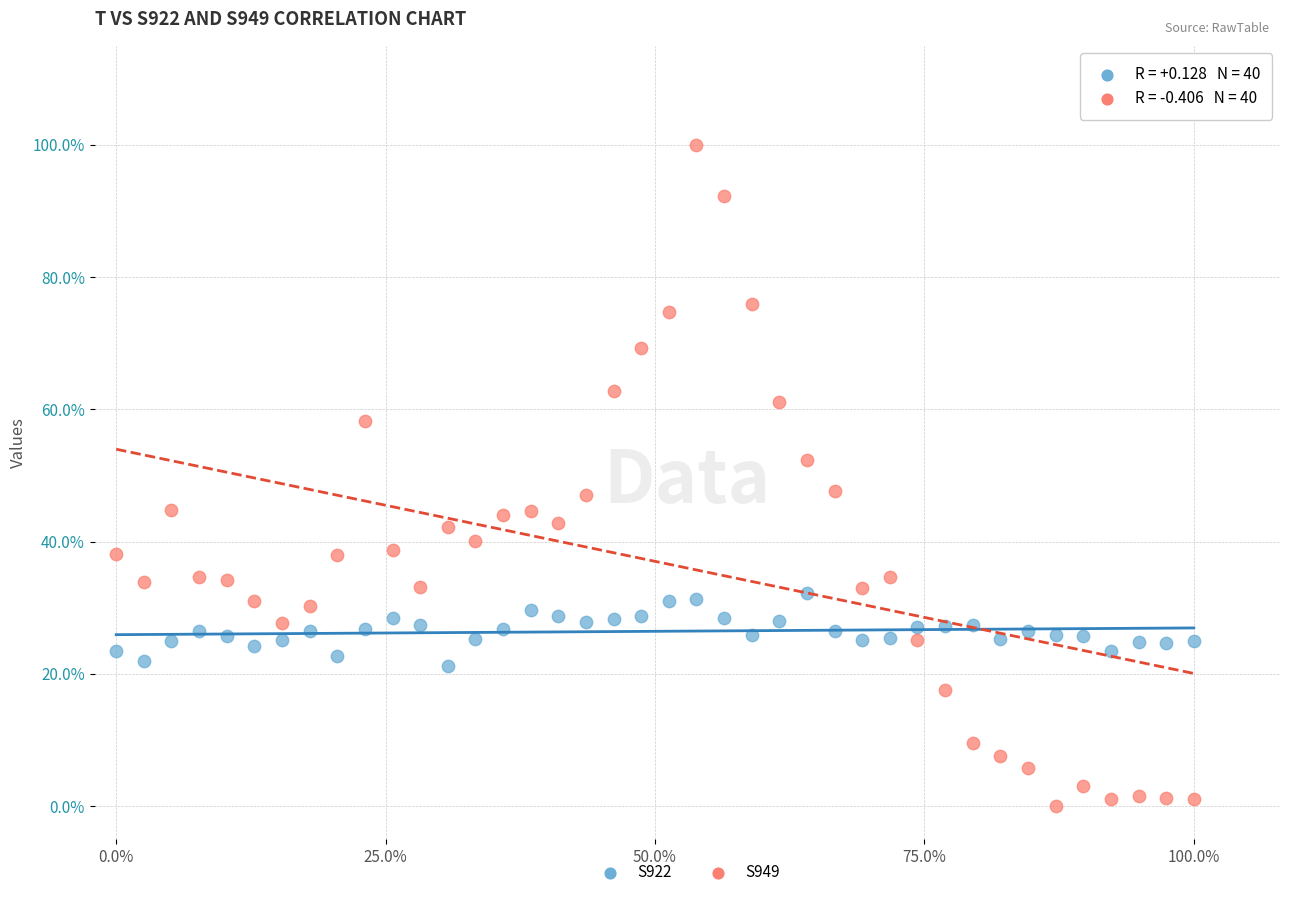

What are all the series names shown in the legend?

S922, S949